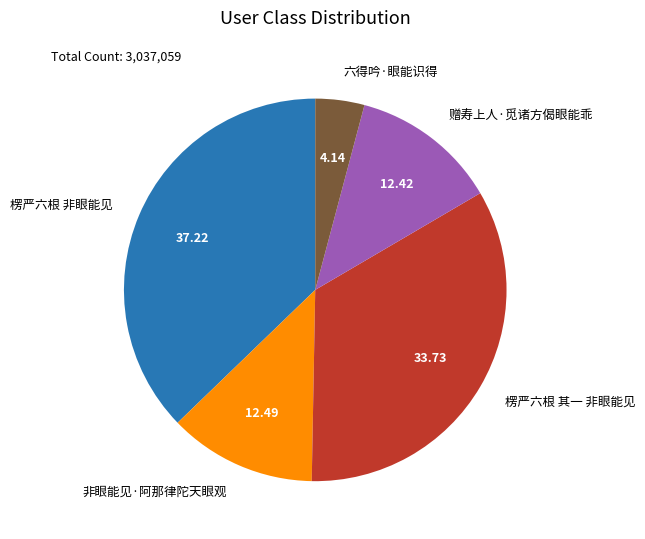

Is it true that 楞严六根 非眼能见 is 29% of the pie?

False